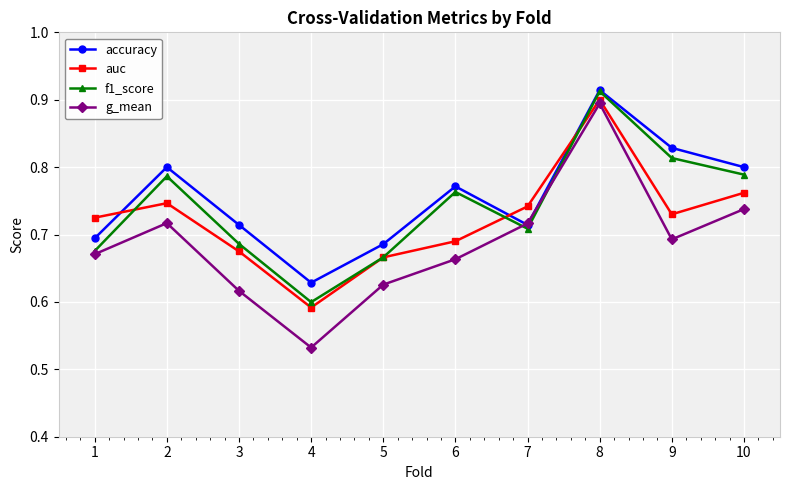

Which series has the largest total across all categories?

accuracy